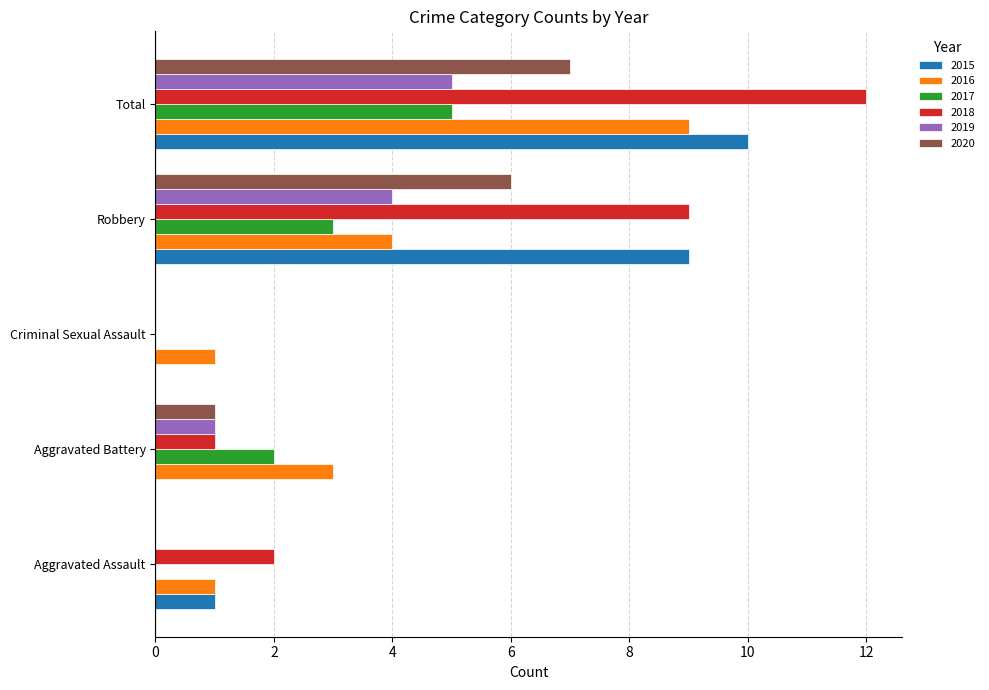

Is the value of 2018 at Aggravated Battery greater than the value of 2020 at Robbery?

No